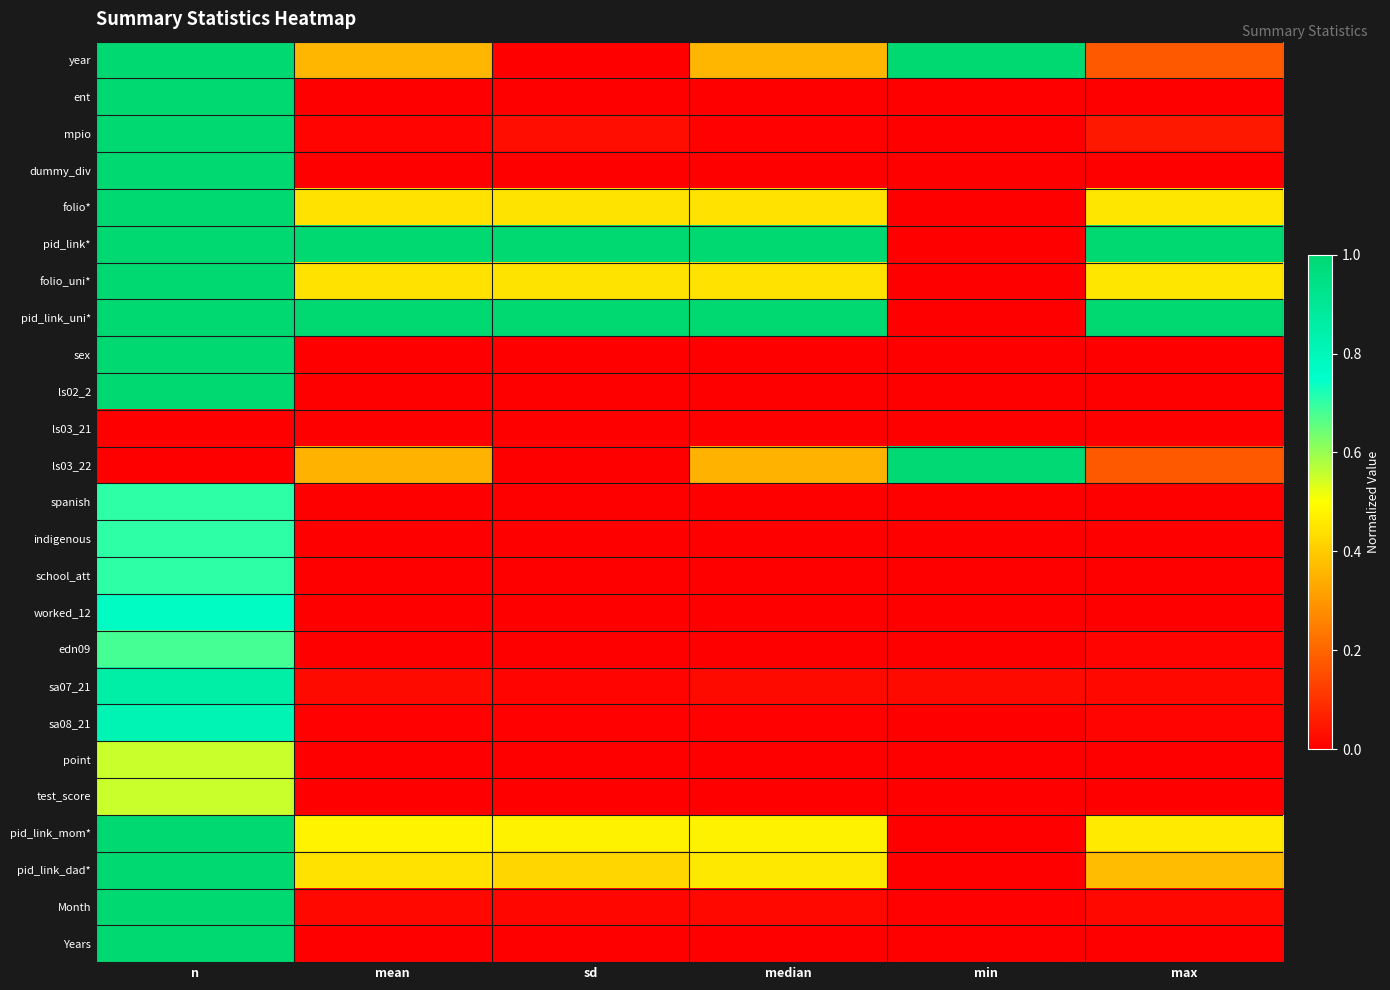

What is the total value across all series at sd?

3.9